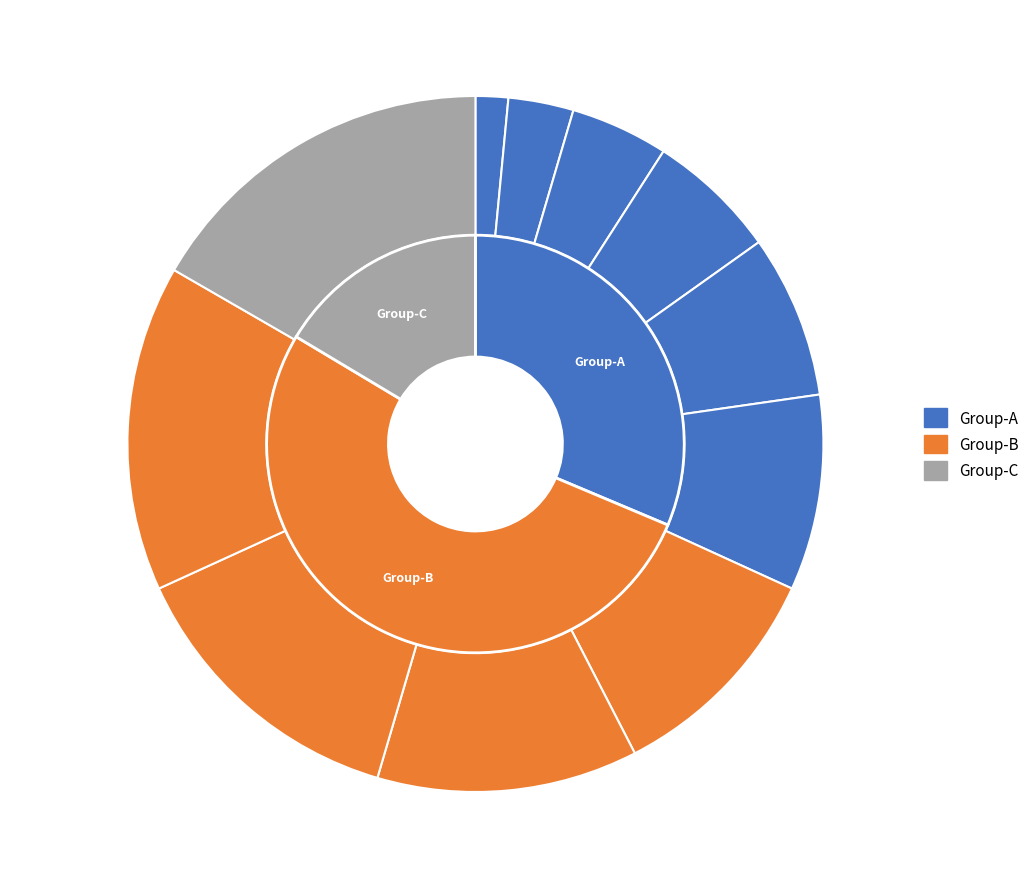

The ἀσφάλειαν slice represents 1% of the pie. True or false?

False